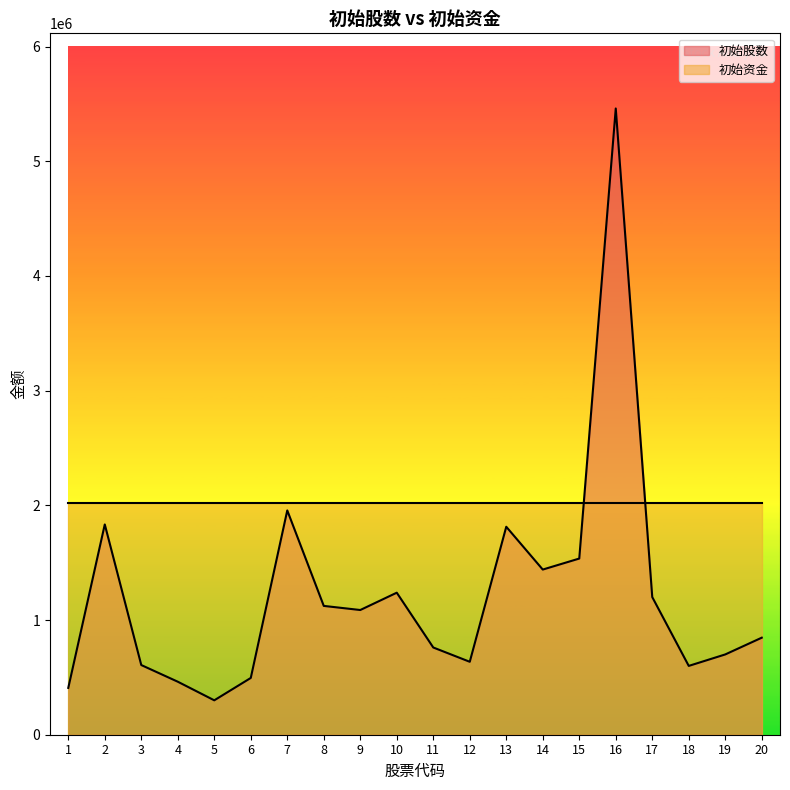

Reading left to right, transcribe all the data shown in this chart.

408237.7	1833259.2	607500.0	462221.8	300000.0	495000.0	1955580.2	1123153.6	1087304.4	1238333.3	760500.0	635880.0	1813200.0	1440000.0	1536000.0	5460000.0	1200000.0	600000.0	700000.0	846000.0